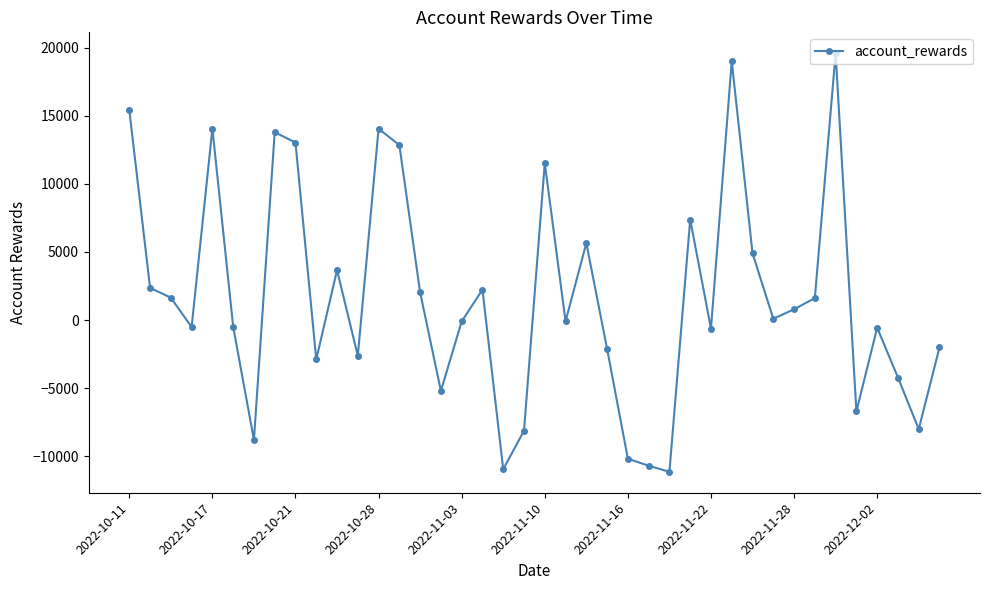

What is the maximum value shown in the chart?

19585.2